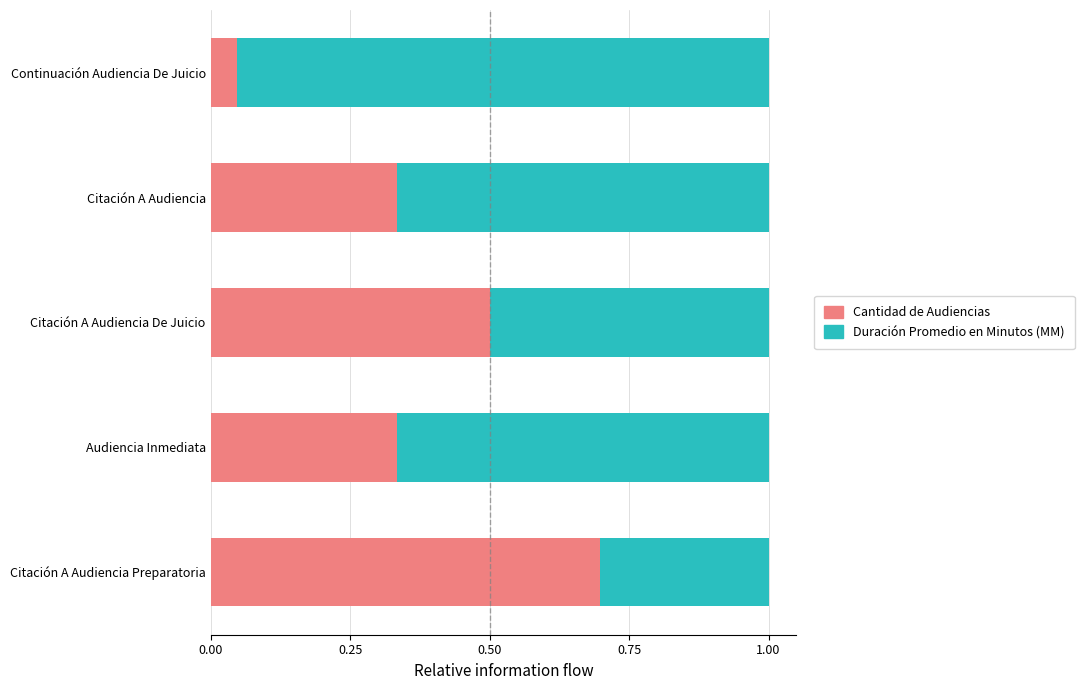

The value of Cantidad de Audiencias at Audiencia Inmediata is 0.5. True or false?

False